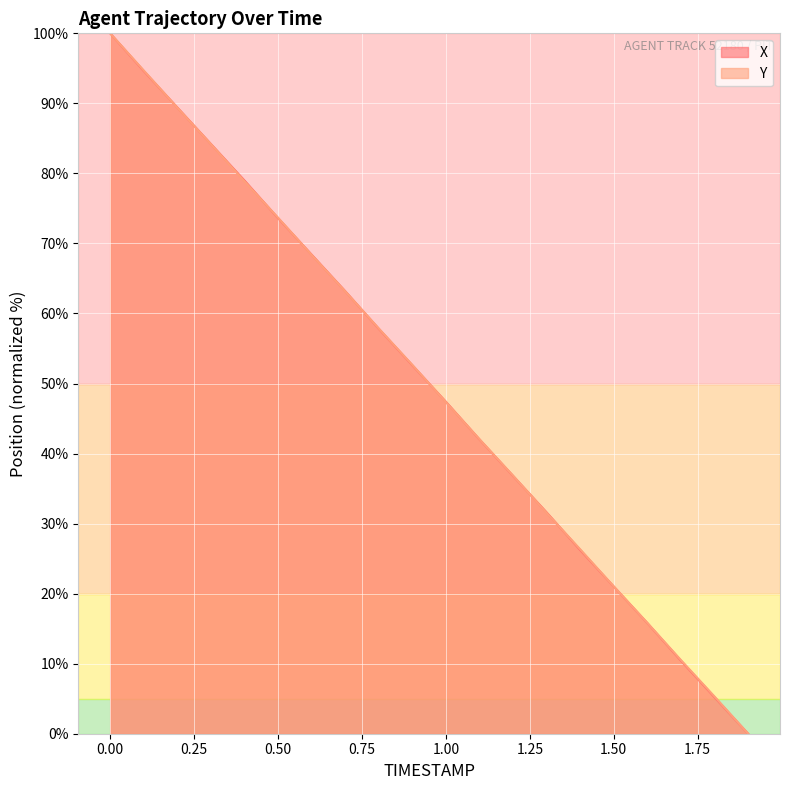

Reading left to right, what are all the values shown in this chart?

X: 0.0=100.0	0.1=94.6	0.2=89.4	0.3=84.2	0.4=79.0	0.5=73.6	0.6=68.4	0.7=63.2	0.8=57.8	0.9=52.6	1.0=47.4	1.1=42.0	1.2=36.8	1.3=31.6	1.4=26.2	1.5=21.0	1.6=15.8	1.7=10.4	1.8=5.2	1.9=0.0
Y: 0.0=100.0	0.1=94.7	0.2=89.4	0.3=84.2	0.4=78.9	0.5=73.7	0.6=68.4	0.7=63.2	0.8=57.9	0.9=52.7	1.0=47.3	1.1=42.0	1.2=36.8	1.3=31.5	1.4=26.3	1.5=21.0	1.6=15.8	1.7=10.5	1.8=5.3	1.9=0.0